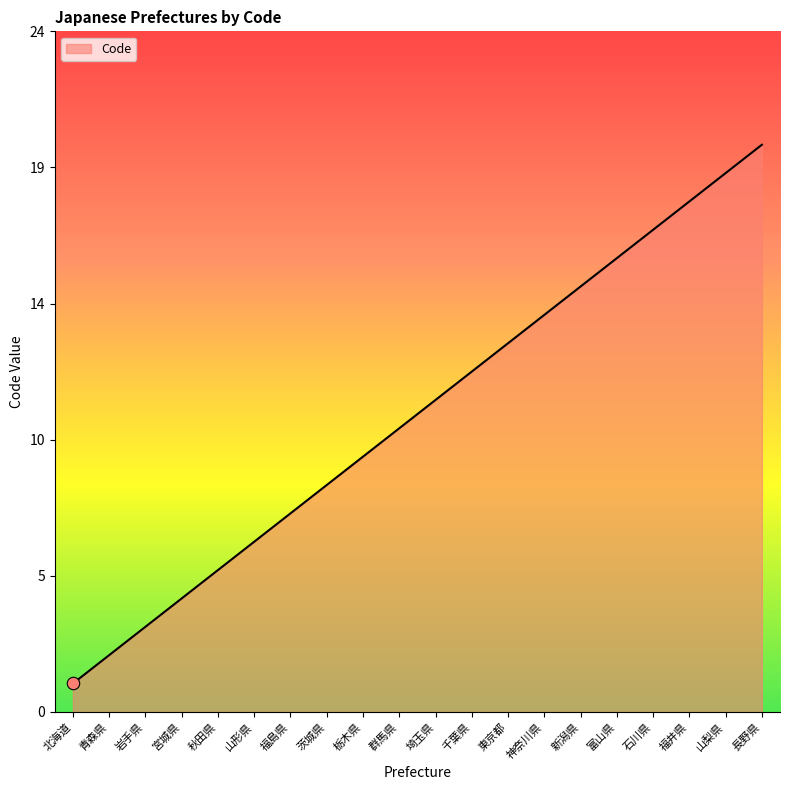

Approximately how many times larger is the value at 神奈川県 compared to 宮城県?

3.5